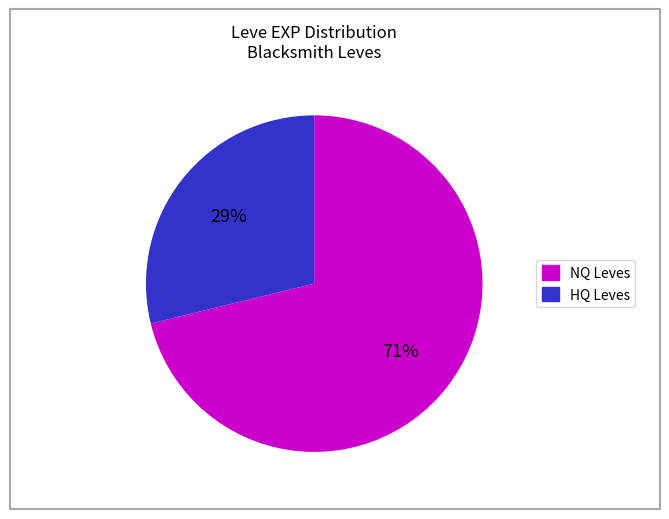

Does any single category account for the majority?

Yes